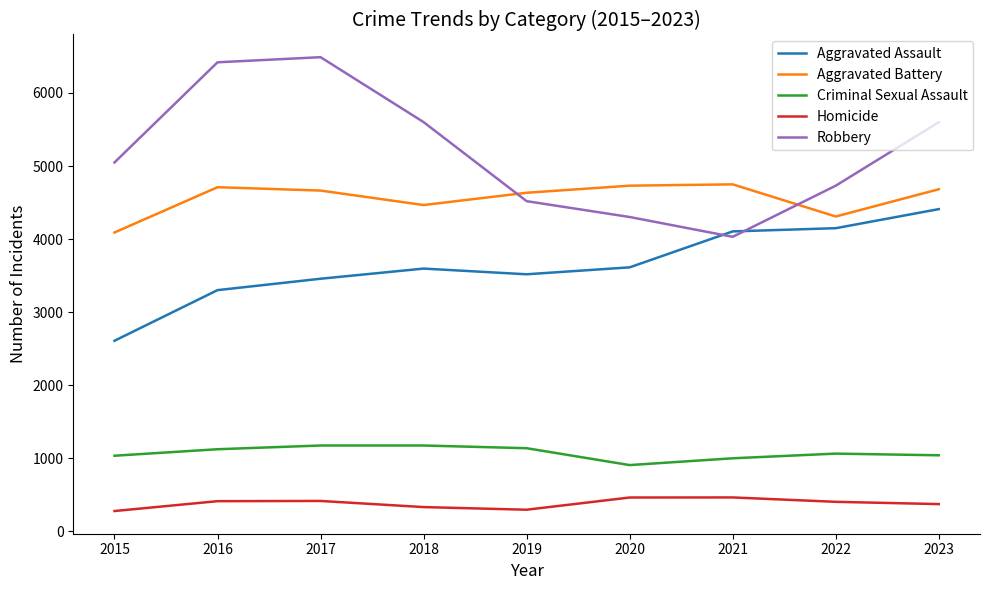

What is the total value across all series at 2017?

16200